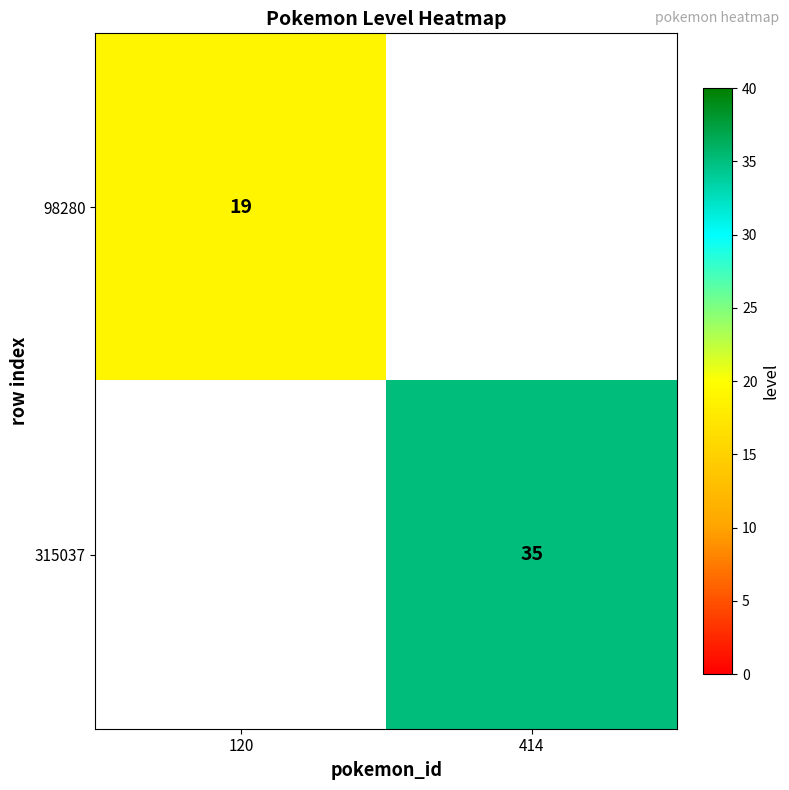

The value of 98280 at 120 is 27. True or false?

False